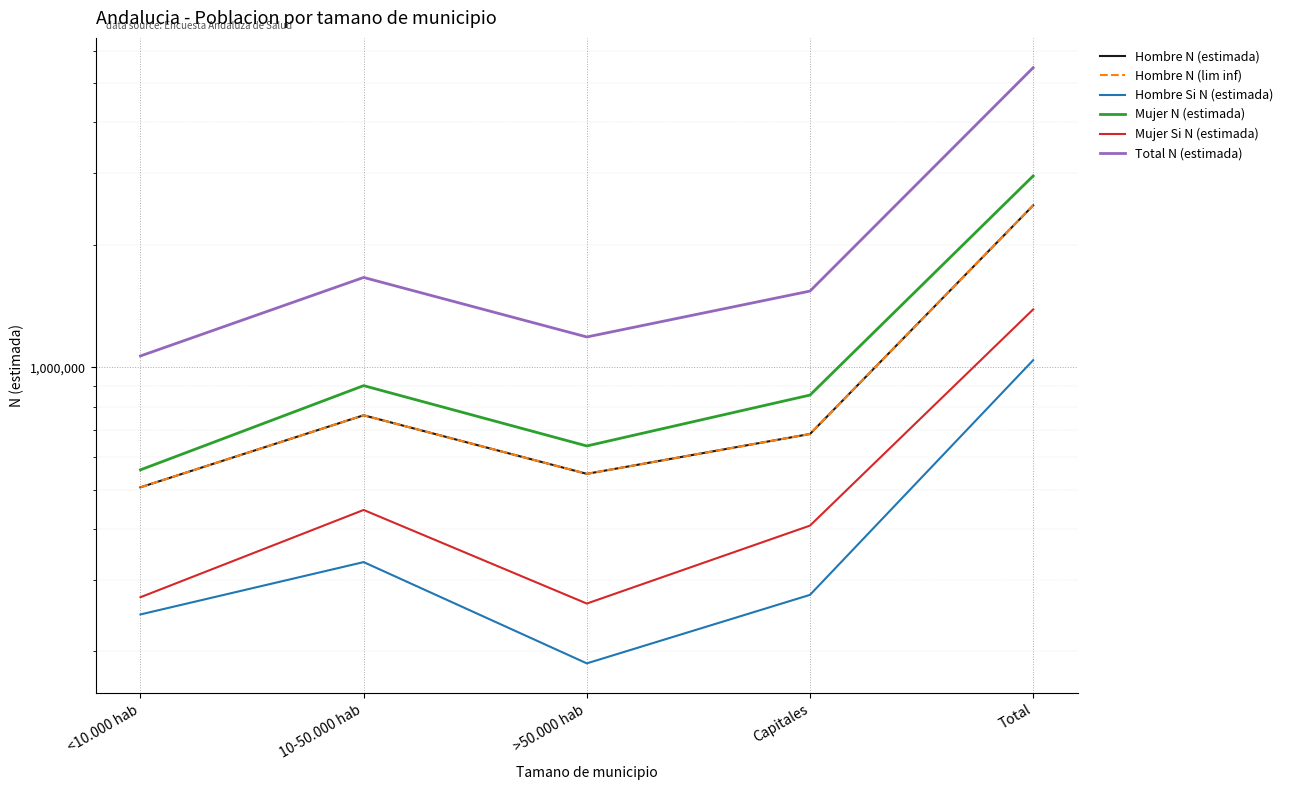

What is the highest value of the Mujer N (estimada) series?

2953123